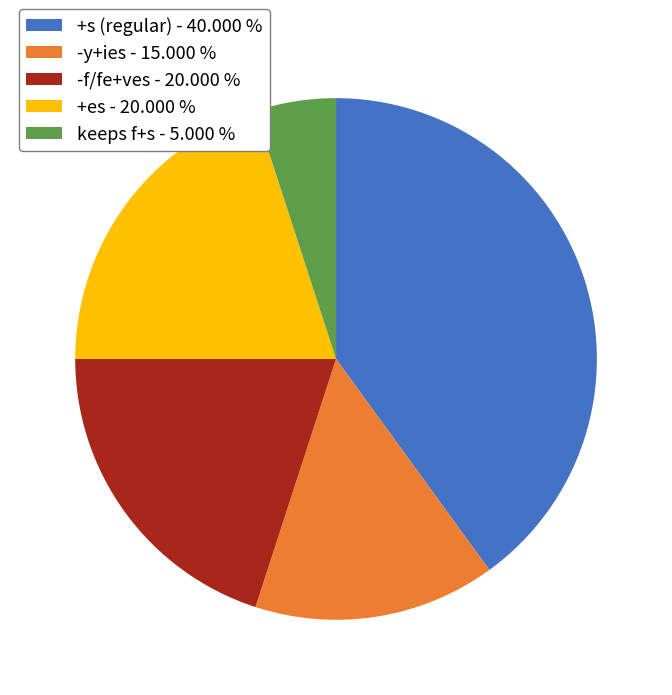

Is there any slice that represents more than half of the pie?

No